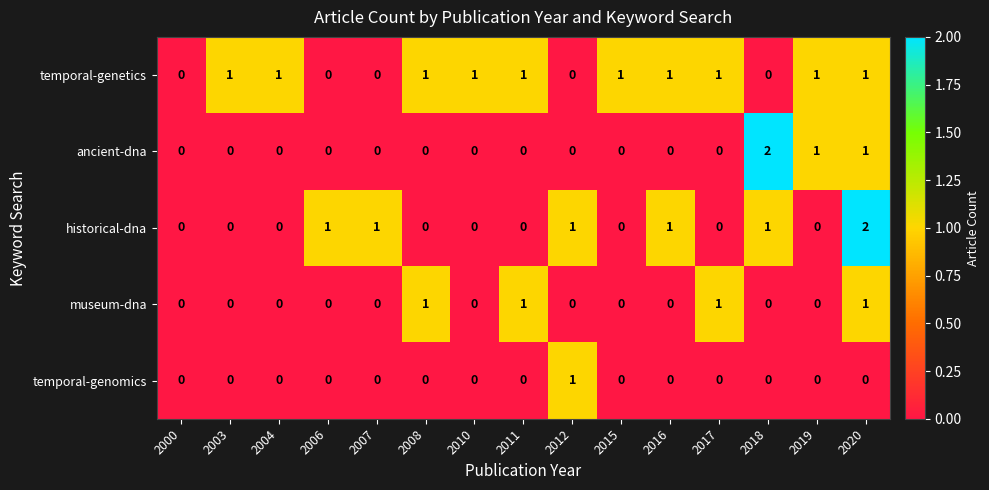

At which category is the sum across all series the highest?

2020